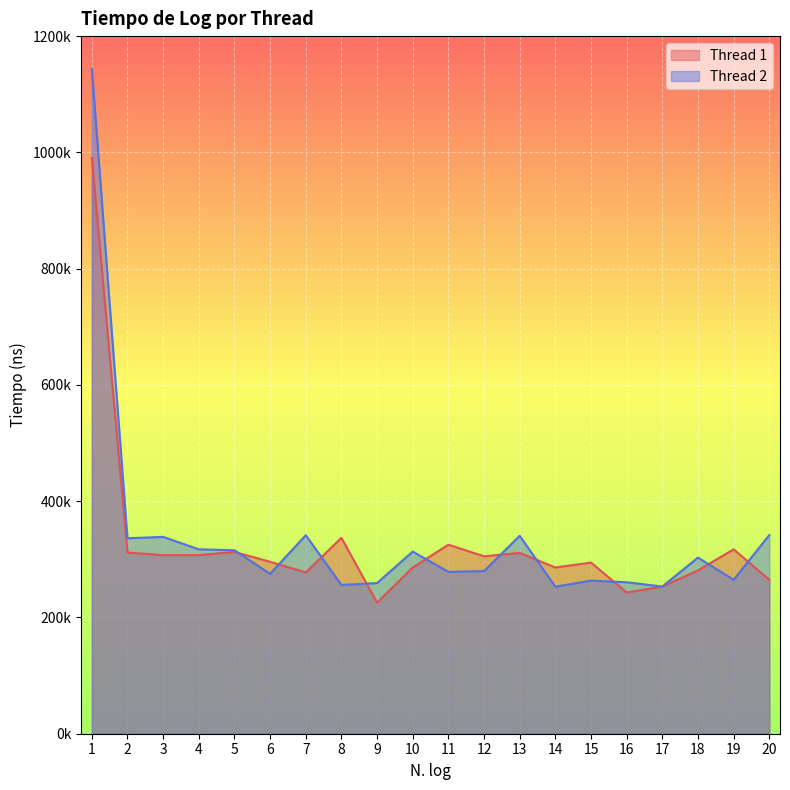

Rank the series by their maximum value, from lowest to highest.

Thread 1, Thread 2